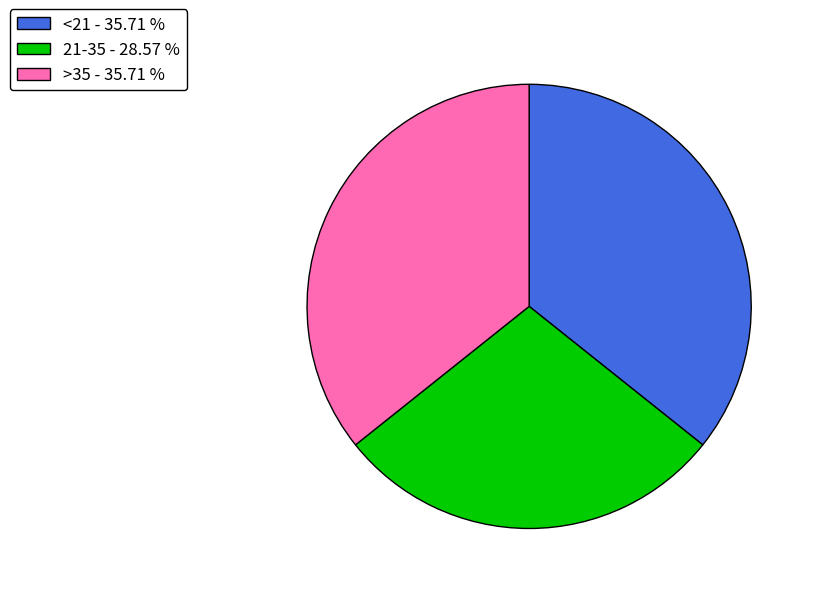

Does <21 - 35.71 % account for over 50% of the chart?

No